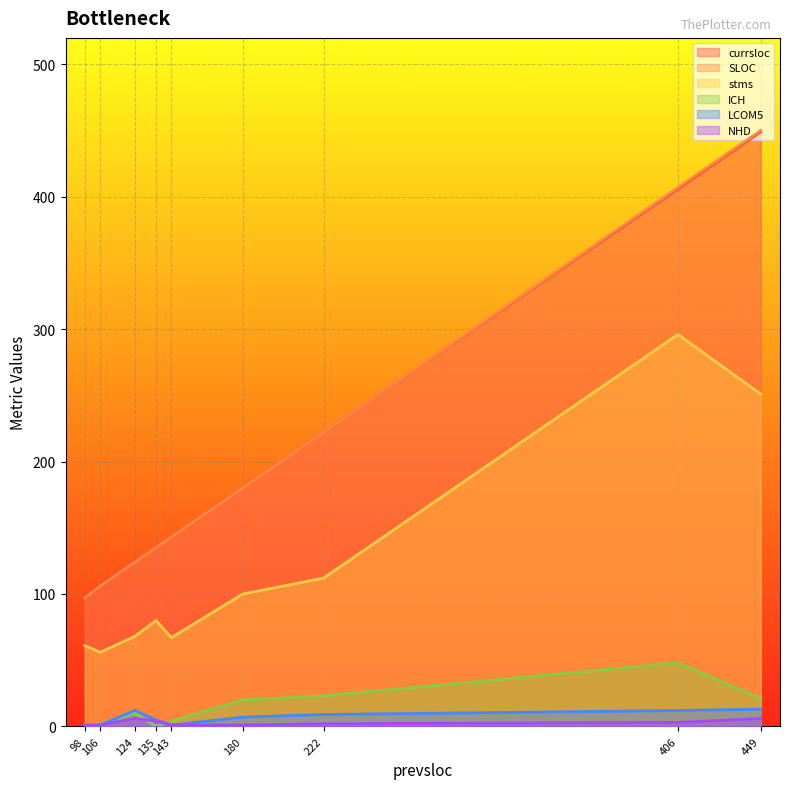

At which category does the chart reach its peak across all series?

449